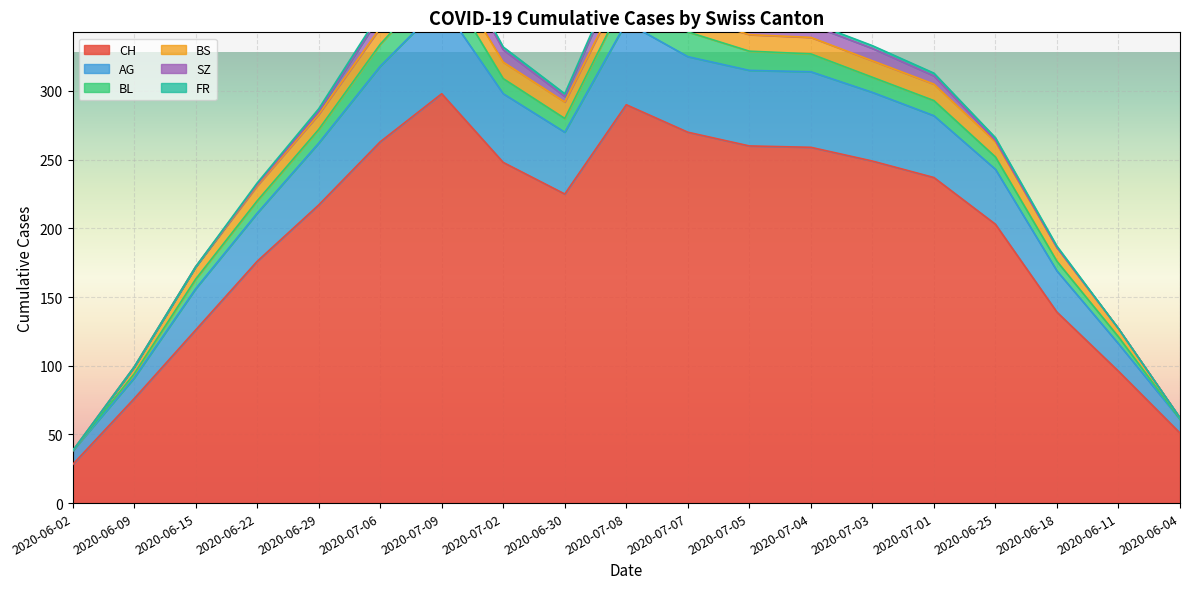

How many distinct data groups are displayed?

6